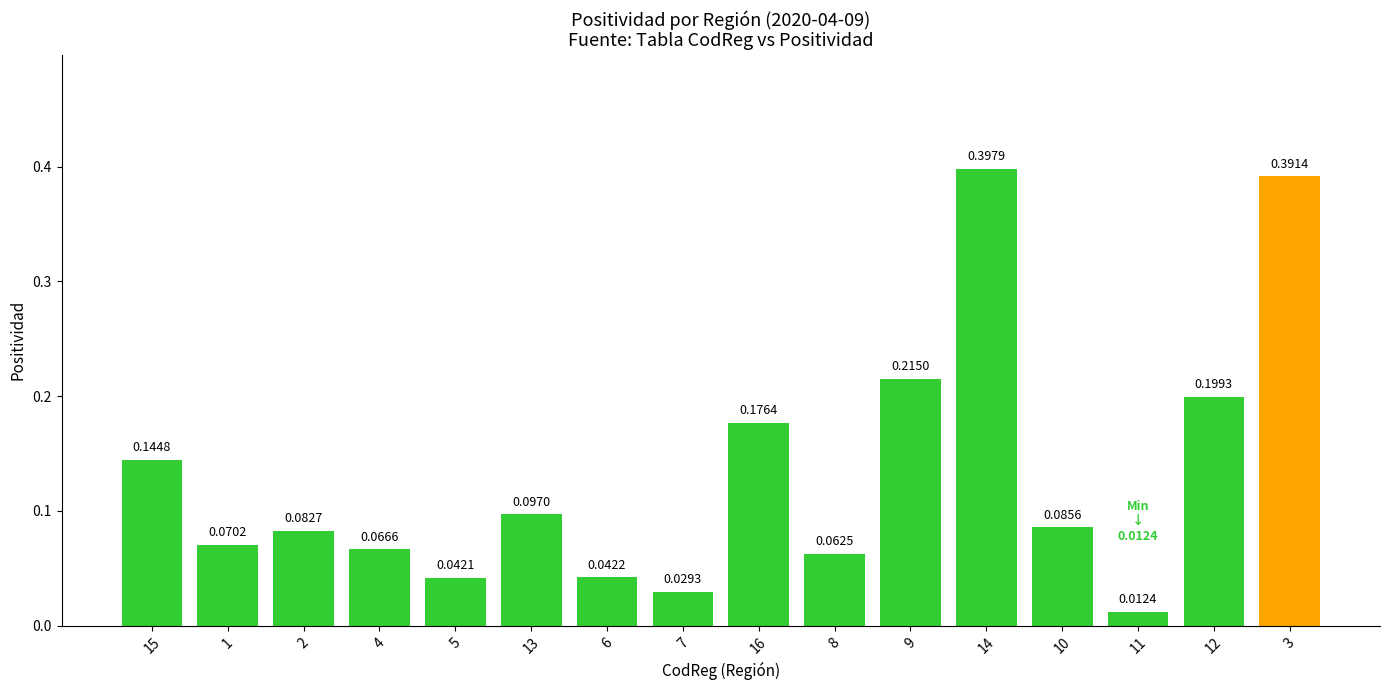

Which has a higher value, 1 or 13?

13